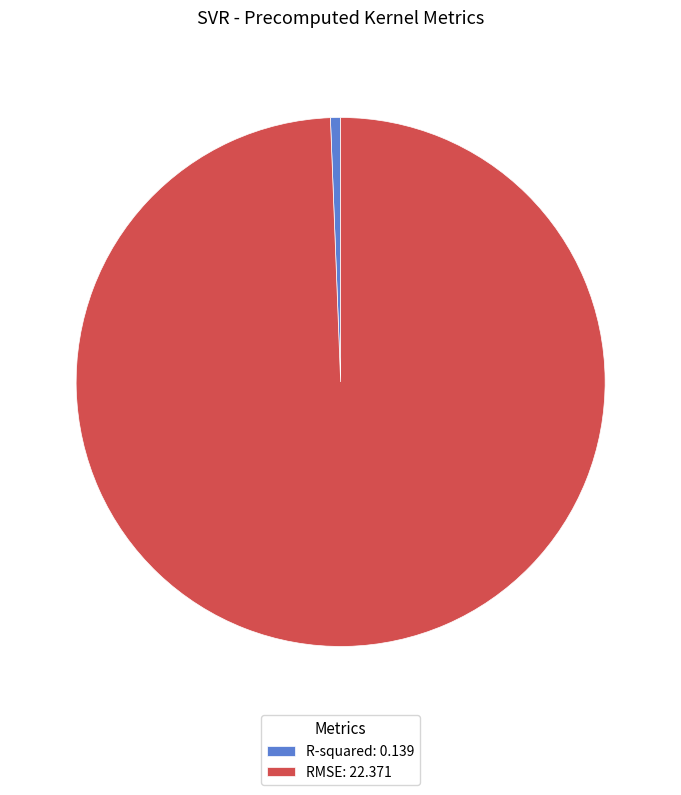

Combined, do R-squared and RMSE account for over 50%?

Yes